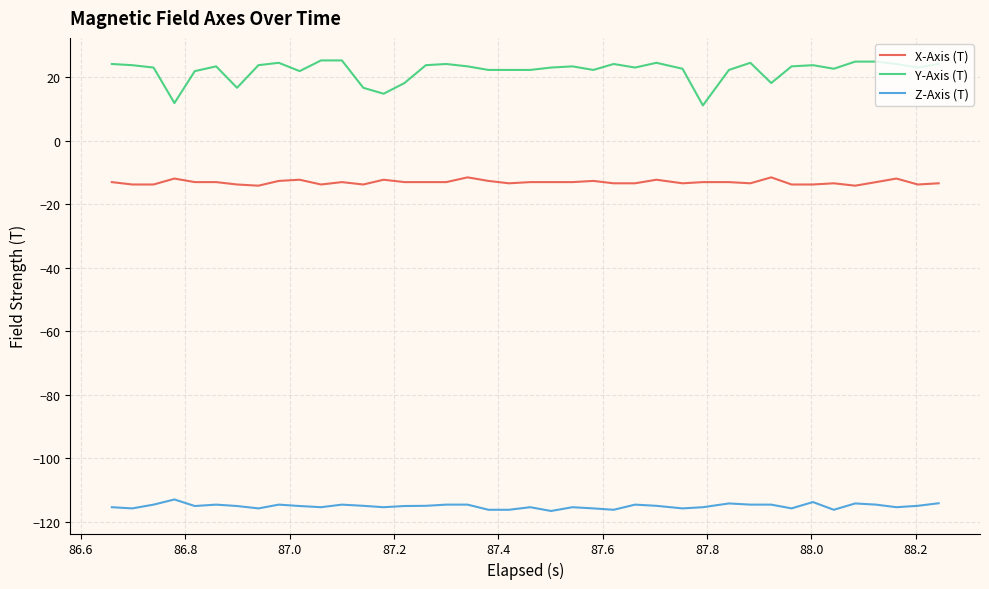

What is the highest value of the Y-Axis (T) series?

25.3